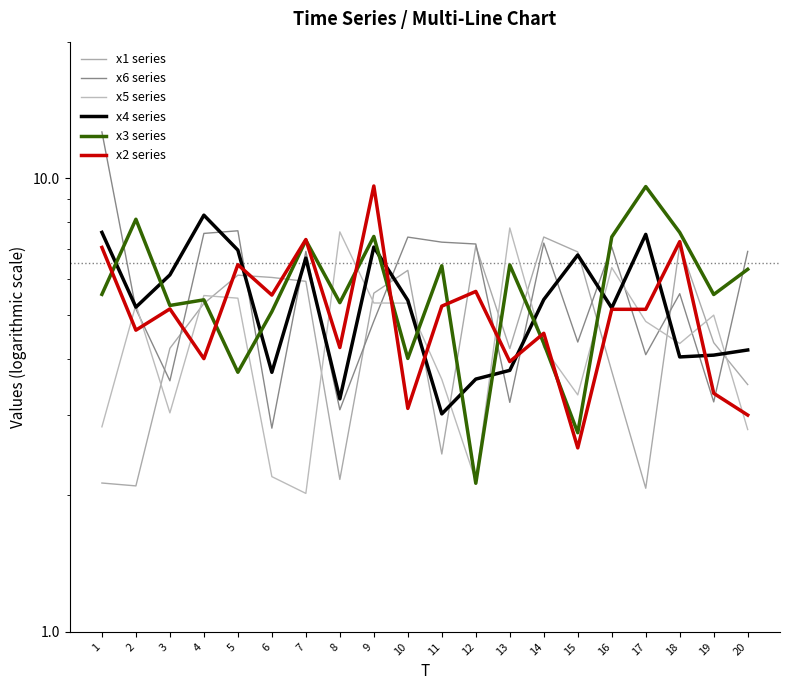

Reading left to right, what are all the values shown in this chart?

x1 series: 1=2.1	2=2.1	3=4.2	4=5.3	5=6.1	6=6.0	7=5.9	8=2.2	9=5.6	10=6.3	11=2.5	12=7.1	13=4.2	14=7.4	15=6.9	16=3.8	17=2.1	18=7.1	19=4.3	20=3.5
x6 series: 1=12.6	2=5.1	3=3.6	4=7.6	5=7.7	6=2.8	7=6.9	8=3.1	9=4.8	10=7.4	11=7.2	12=7.2	13=3.2	14=7.2	15=4.4	16=7.1	17=4.1	18=5.6	19=3.2	20=6.9
x5 series: 1=2.8	2=5.3	3=3.0	4=5.5	5=5.4	6=2.2	7=2.0	8=7.6	9=5.3	10=5.3	11=3.6	12=2.2	13=7.8	14=4.2	15=3.3	16=6.4	17=4.8	18=4.3	19=5.0	20=2.8
x4 series: 1=7.6	2=5.2	3=6.1	4=8.3	5=6.9	6=3.7	7=6.7	8=3.3	9=7.1	10=5.4	11=3.0	12=3.6	13=3.8	14=5.4	15=6.8	16=5.2	17=7.5	18=4.0	19=4.1	20=4.2
x3 series: 1=5.5	2=8.1	3=5.2	4=5.4	5=3.7	6=5.1	7=7.3	8=5.3	9=7.4	10=4.0	11=6.4	12=2.1	13=6.4	14=4.3	15=2.7	16=7.4	17=9.6	18=7.6	19=5.5	20=6.3
x2 series: 1=7.0	2=4.6	3=5.2	4=4.0	5=6.4	6=5.5	7=7.3	8=4.2	9=9.6	10=3.1	11=5.2	12=5.6	13=3.9	14=4.6	15=2.5	16=5.1	17=5.1	18=7.2	19=3.4	20=3.0